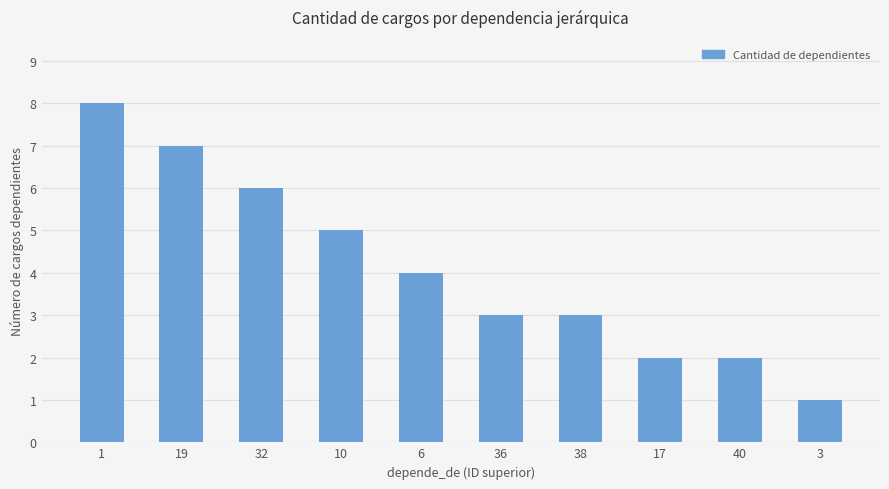

At which category does the chart reach its minimum across all series?

3